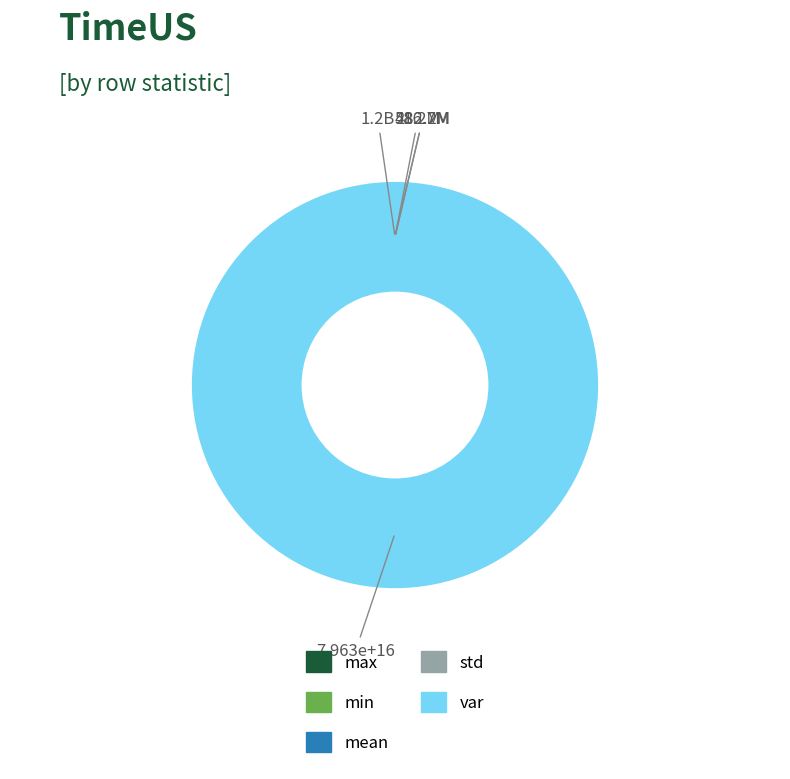

Which slice represents more than half of the pie?

var